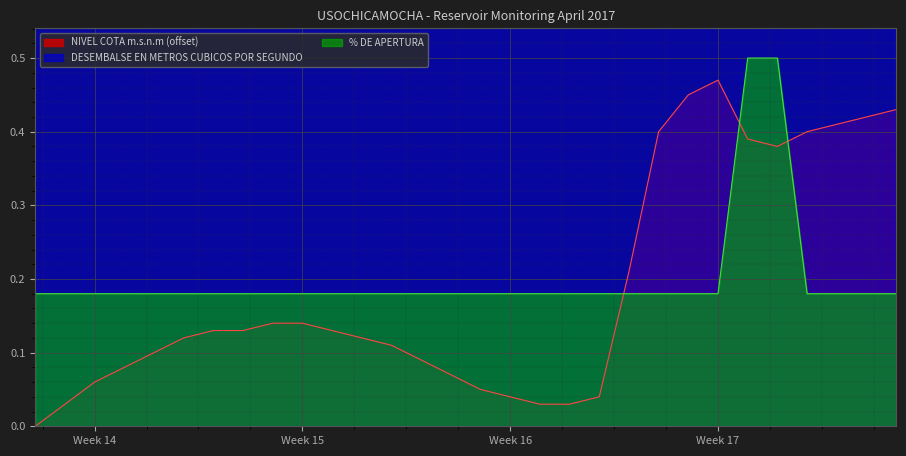

Is the value of % DE APERTURA at 2017-04-22 greater than the value of NIVEL COTA m.s.n.m at 2017-04-21?

Yes